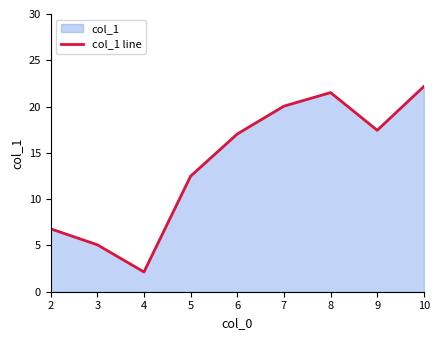

Rank the categories by value from highest to lowest.

10, 8, 7, 9, 6, 5, 2, 3, 4